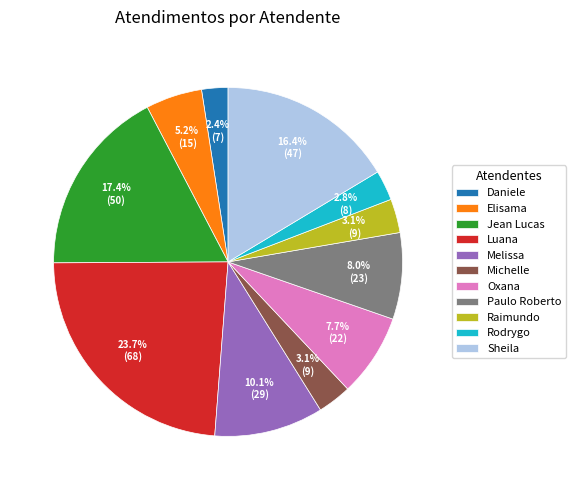

What is the ratio of the value at Michelle to the value at Oxana?

0.4